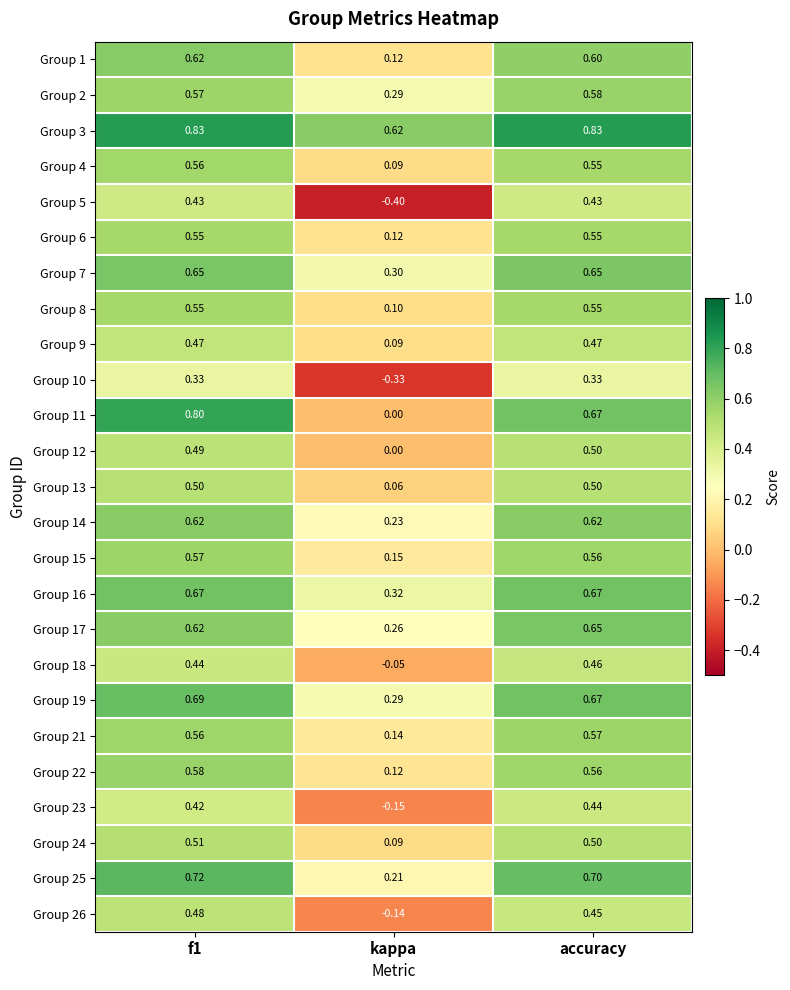

At which label does Group 10 reach its minimum?

kappa